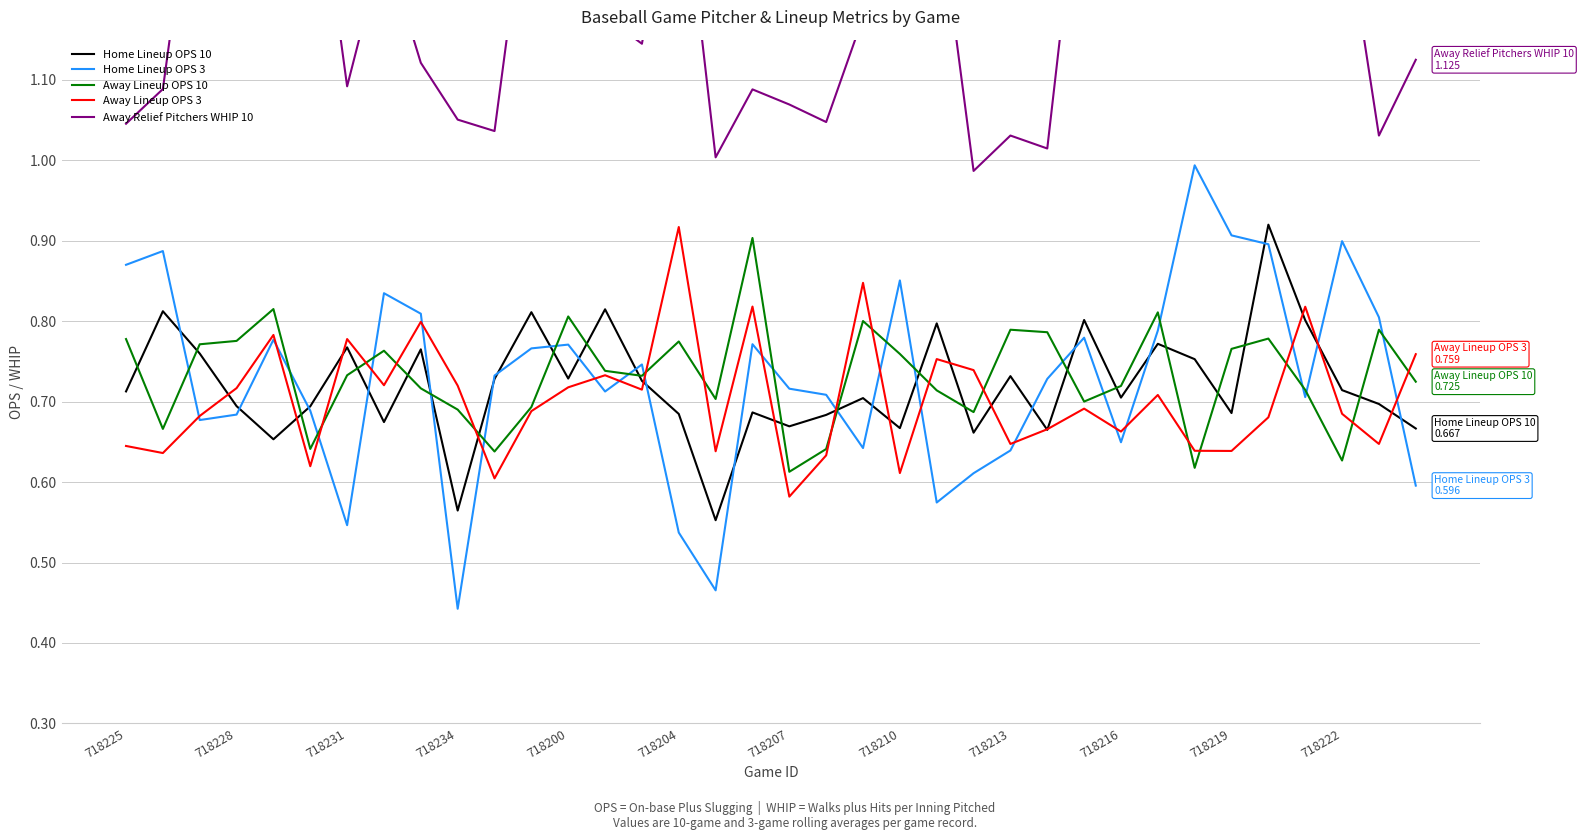

The value of Away Lineup OPS 3 at 718222 is 0.3. True or false?

False